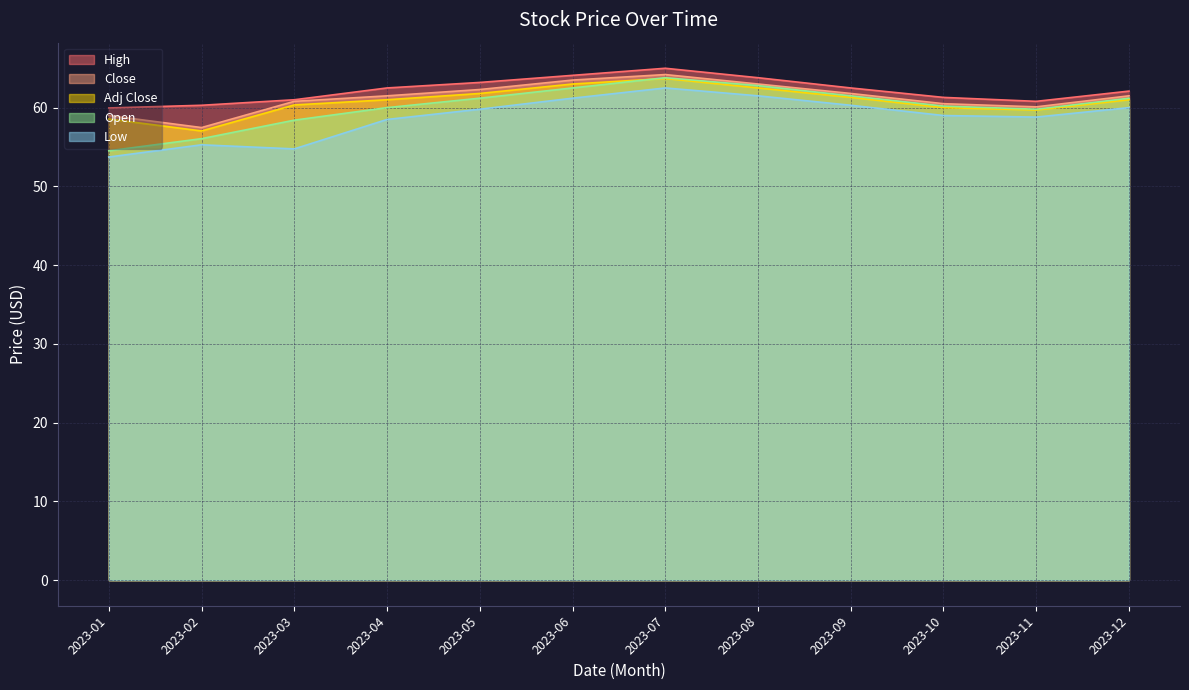

Reading right to left, what are all the values shown in this chart?

High: 2023-12=62.1	2023-11=60.8	2023-10=61.3	2023-09=62.5	2023-08=63.8	2023-07=65.0	2023-06=64.1	2023-05=63.2	2023-04=62.5	2023-03=61.0	2023-02=60.3	2023-01=60.0
Close: 2023-12=61.5	2023-11=60.1	2023-10=60.5	2023-09=61.8	2023-08=63.0	2023-07=64.2	2023-06=63.5	2023-05=62.3	2023-04=61.5	2023-03=60.8	2023-02=57.5	2023-01=59.0
Adj Close: 2023-12=61.0	2023-11=59.7	2023-10=60.0	2023-09=61.3	2023-08=62.5	2023-07=63.7	2023-06=63.0	2023-05=61.8	2023-04=61.0	2023-03=60.3	2023-02=57.0	2023-01=58.6
Open: 2023-12=61.2	2023-11=59.8	2023-10=60.2	2023-09=61.5	2023-08=62.8	2023-07=63.8	2023-06=62.5	2023-05=61.2	2023-04=60.0	2023-03=58.4	2023-02=56.1	2023-01=54.5
Low: 2023-12=60.0	2023-11=58.8	2023-10=59.0	2023-09=60.3	2023-08=61.5	2023-07=62.5	2023-06=61.2	2023-05=59.8	2023-04=58.5	2023-03=54.8	2023-02=55.3	2023-01=53.7